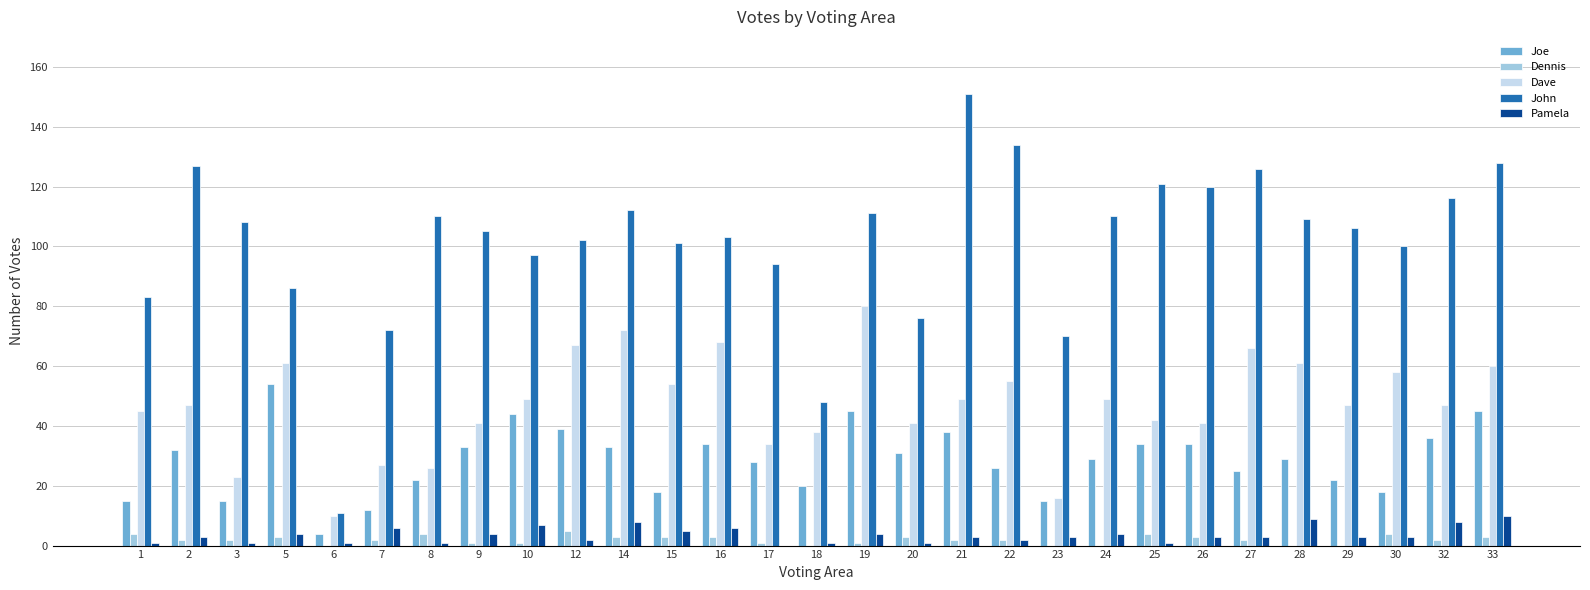

Count the Pamela values in the range 1 to 5.

21